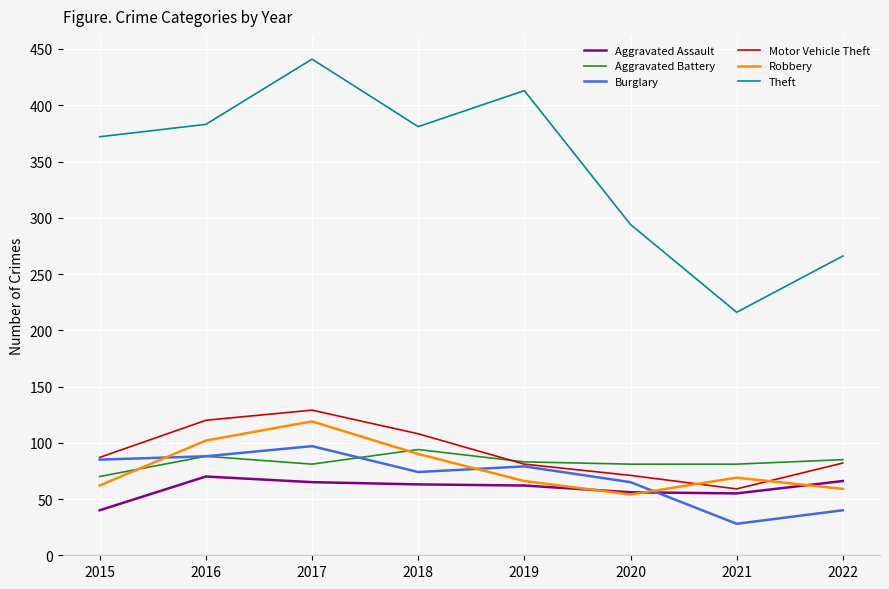

What is the total value across all series at 2018?

810